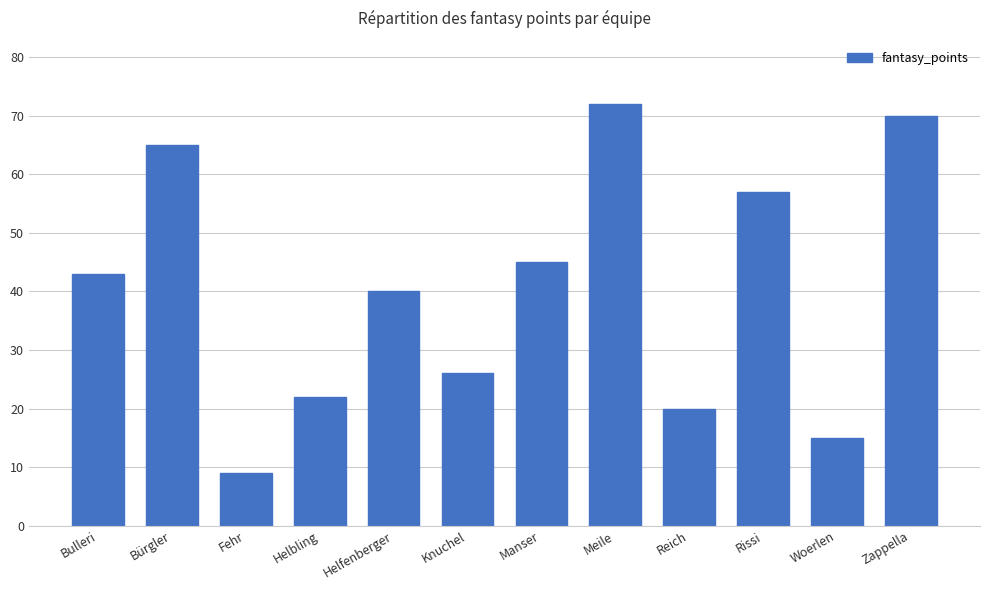

Does the chart contain any negative values?

No